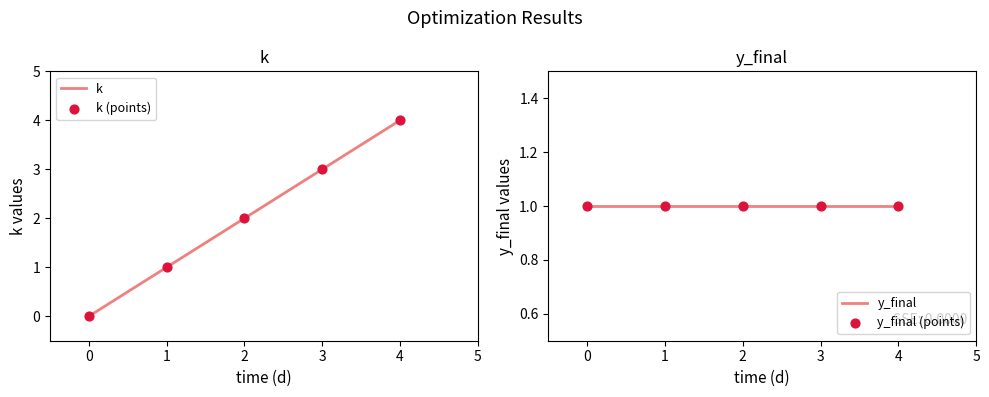

Which series has the largest Y range (max minus min)?

k